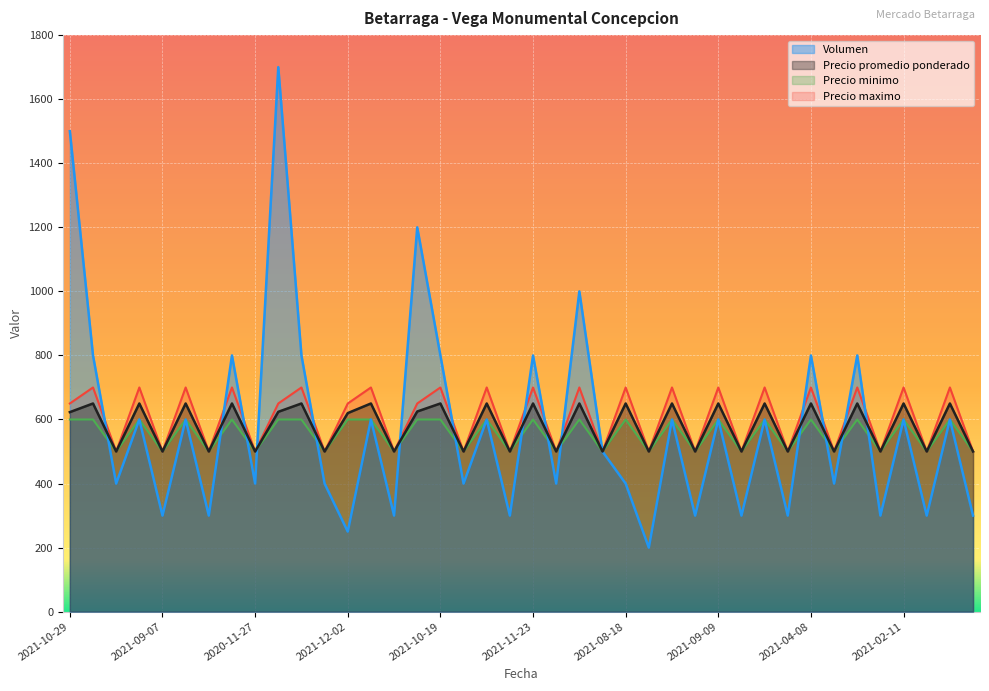

Which series has the largest total across all categories?

Precio maximo